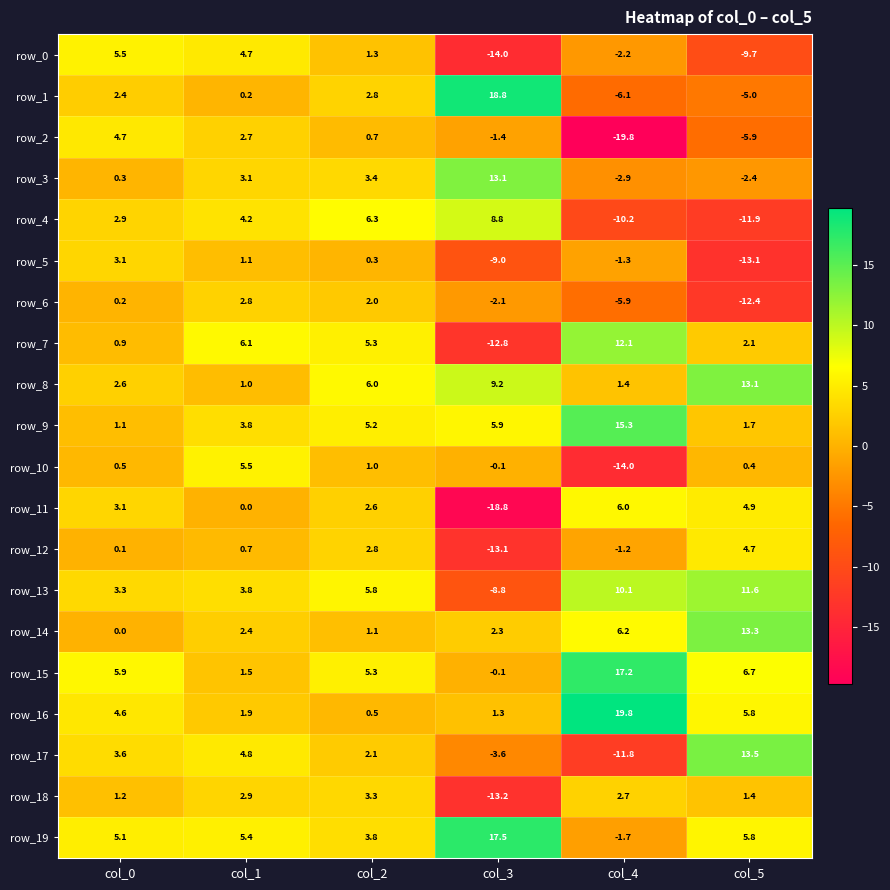

What is the sum of all row_17 values?

8.6